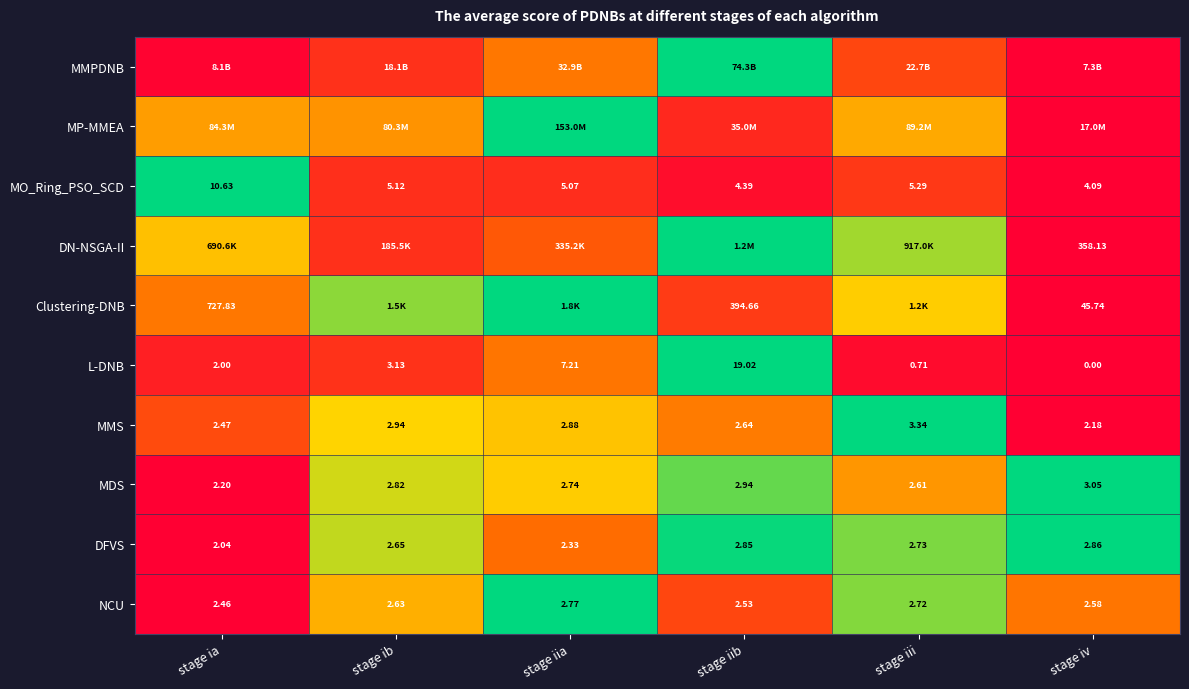

Rank the categories by NCU value from highest to lowest.

stage iia, stage iii, stage ib, stage iv, stage iib, stage ia